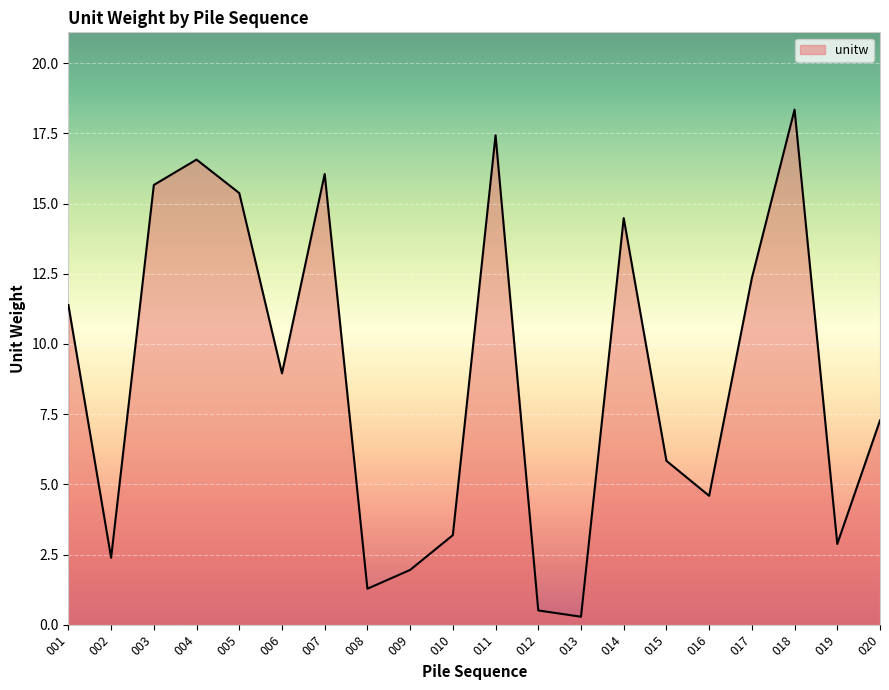

At which label is the value closest to 9?

006